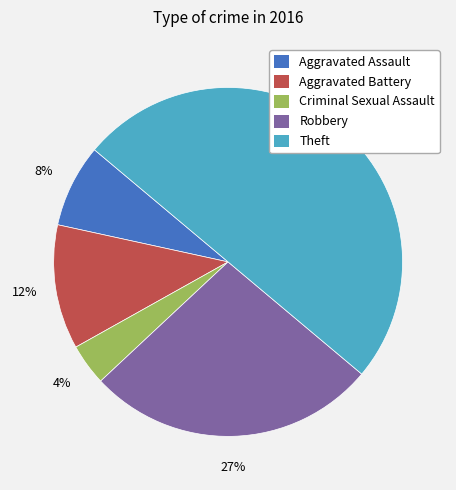

To the nearest percent, what is the difference between the Theft and Aggravated Assault slice percentages?

42%